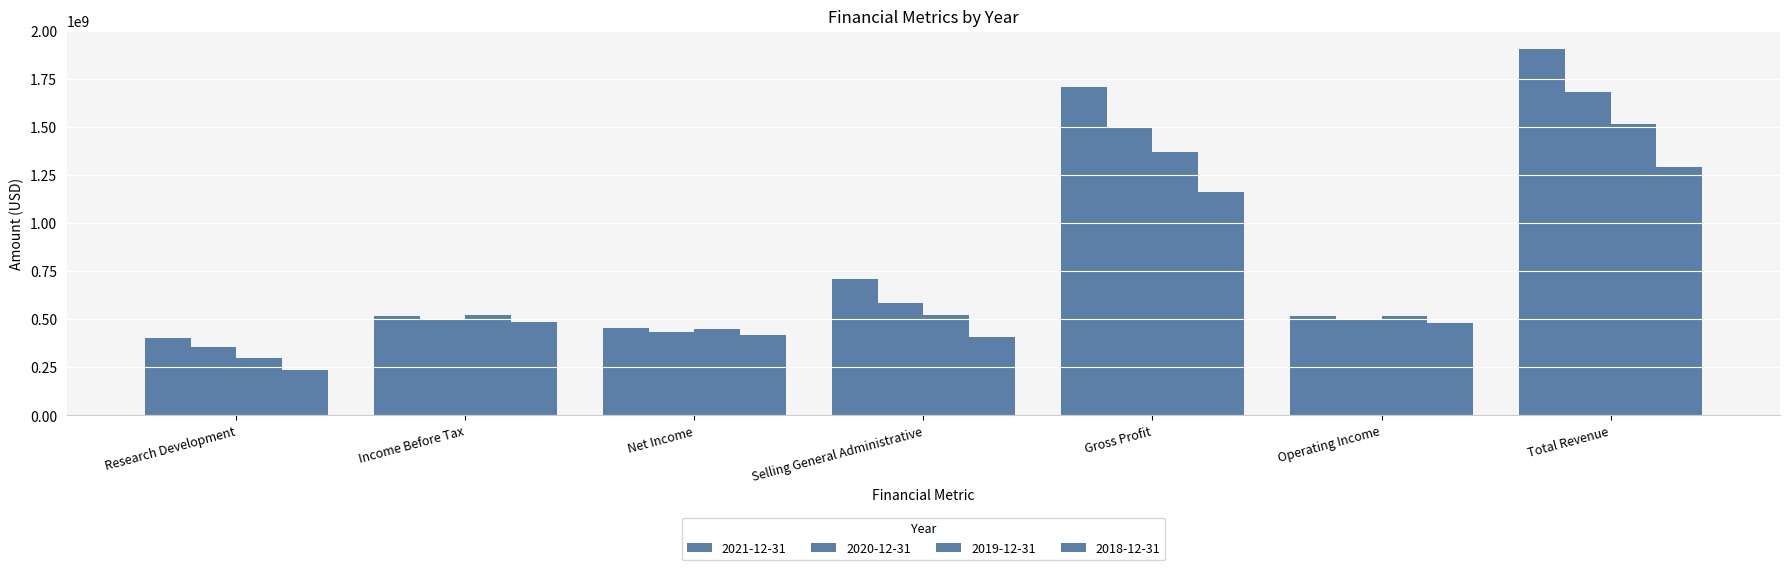

How many groups of bars are there?

7